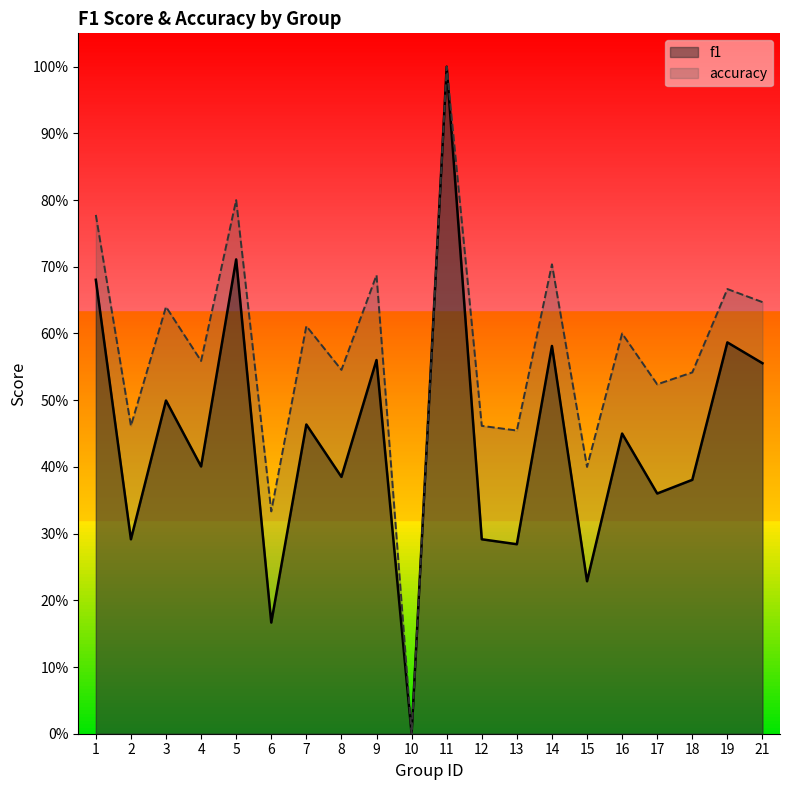

What are all the series names shown in the legend?

f1, accuracy